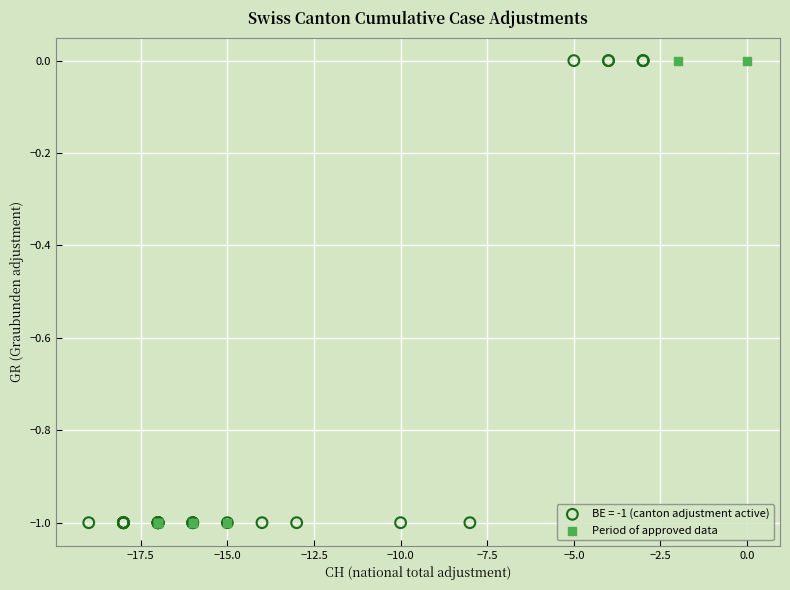

What are all the series names shown in the legend?

BE = -1 (canton adjustment active), Period of approved data